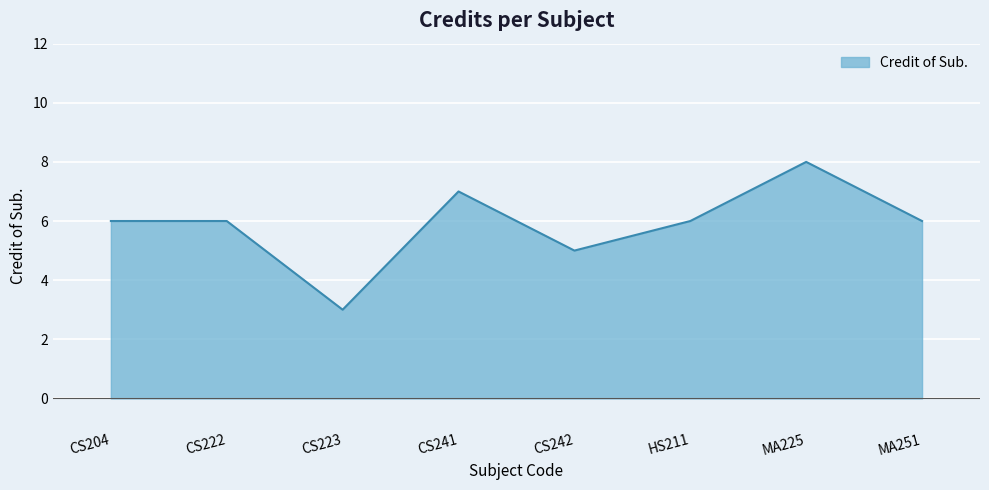

What is the difference between the maximum and minimum values?

5